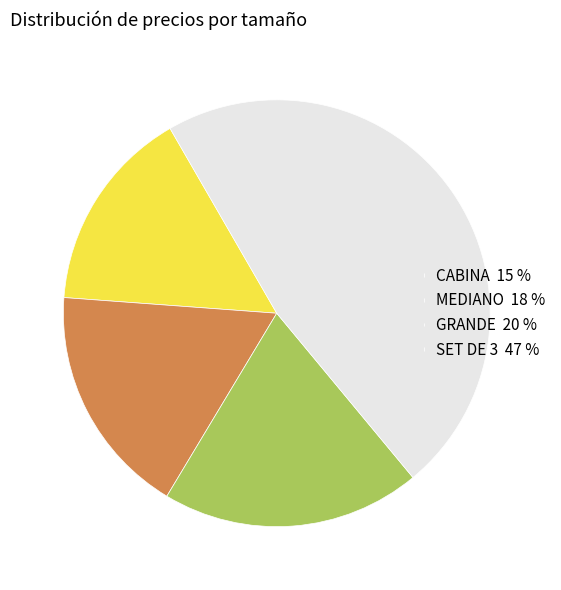

Rank the categories by value from highest to lowest.

SET DE 3, GRANDE, MEDIANO, CABINA